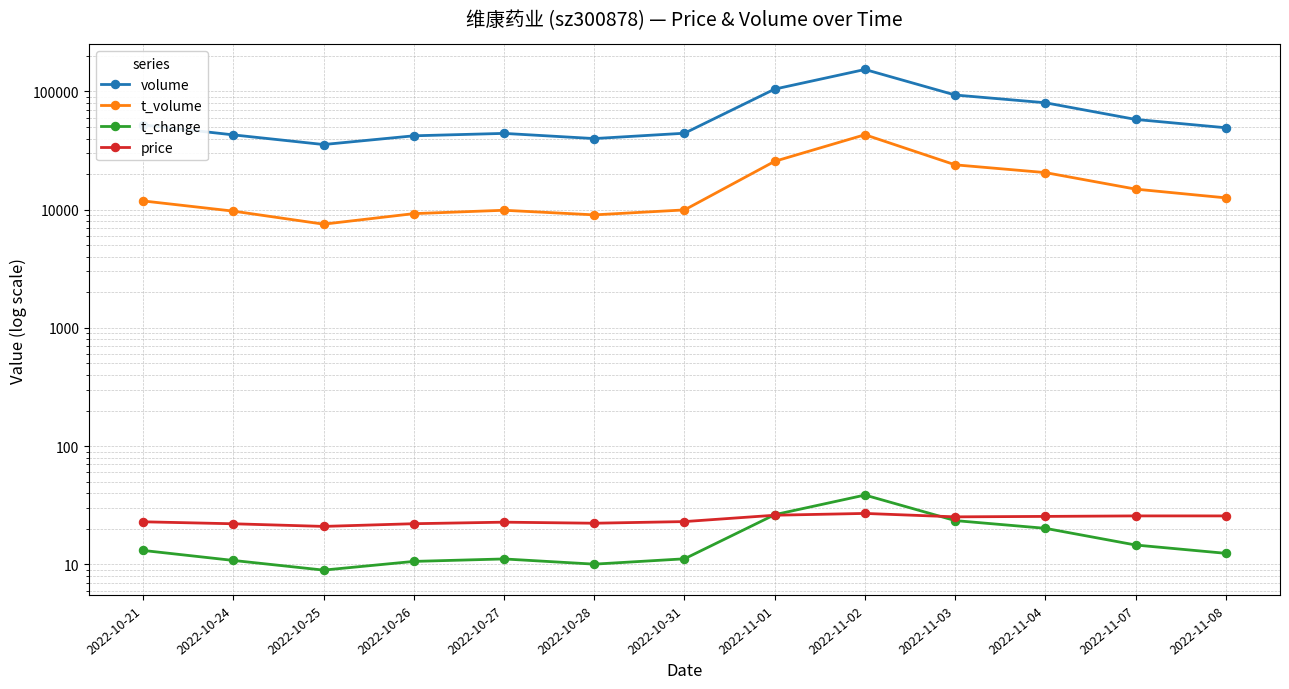

List the series in order of their peak value, highest first.

volume, t_volume, t_change, price